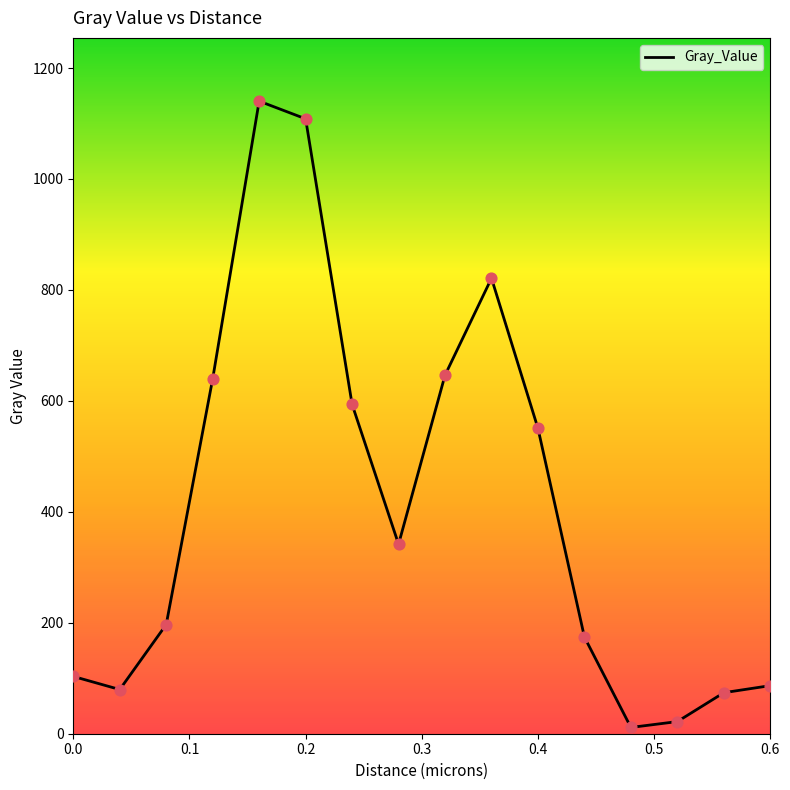

What is the difference between the maximum and minimum values?

1128.9